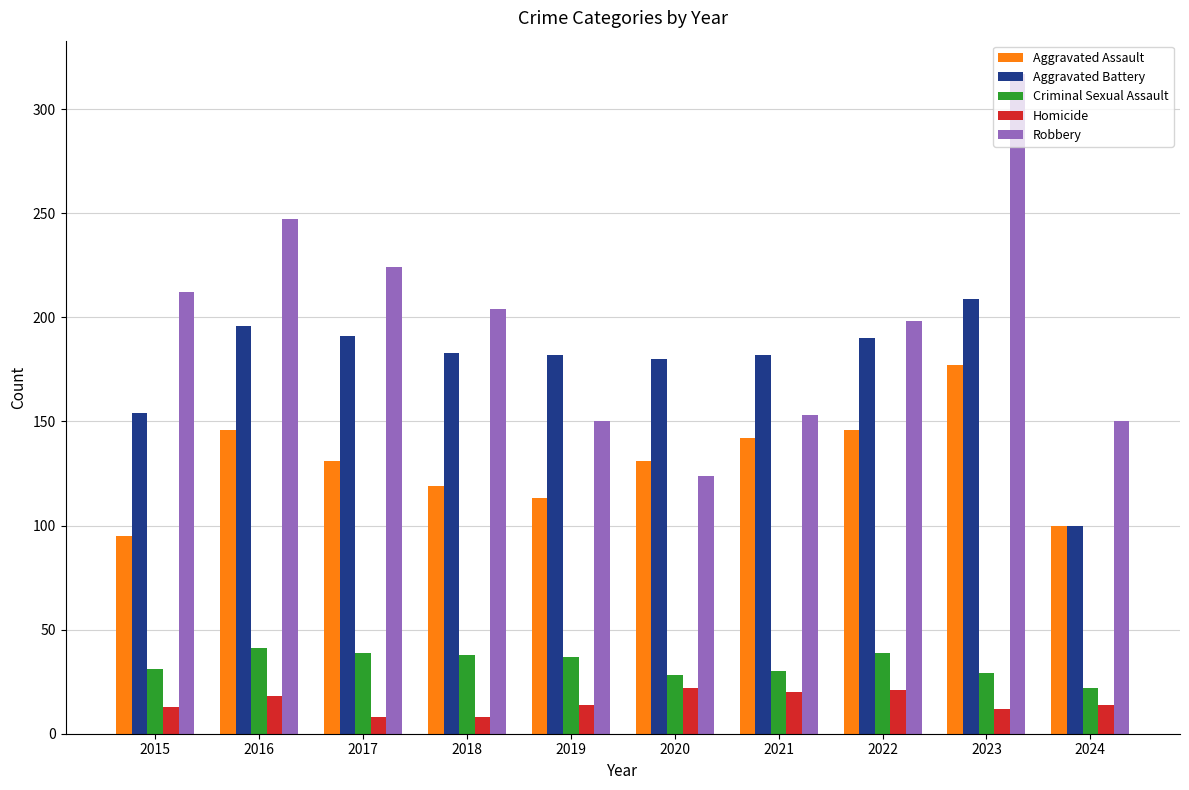

Count the number of data series in this chart.

5